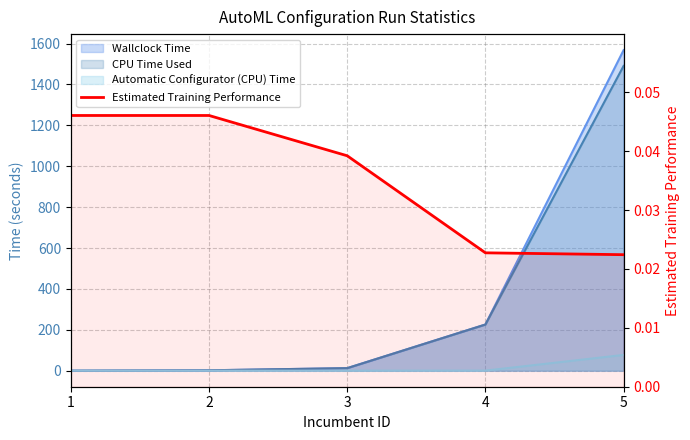

Is it true that the value at 2 is 0.0?

True